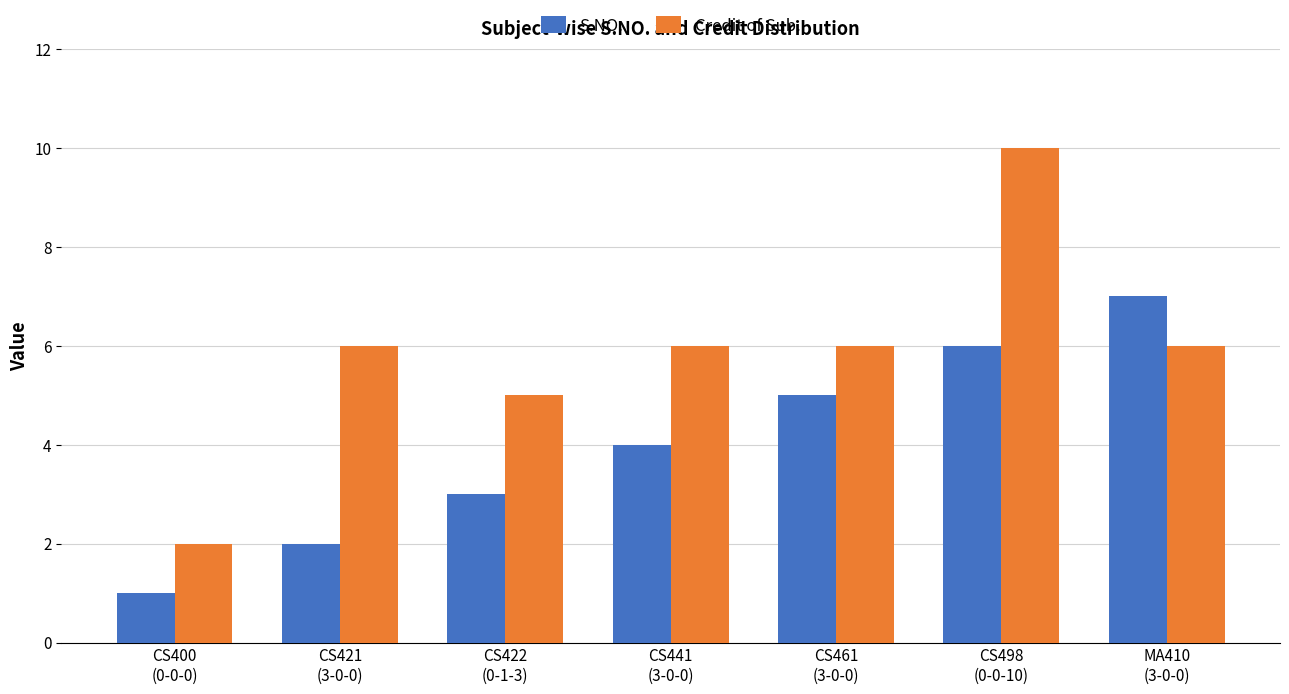

What is the sum of the Credit of Sub. values at CS441
(3-0-0) and CS400
(0-0-0)?

8